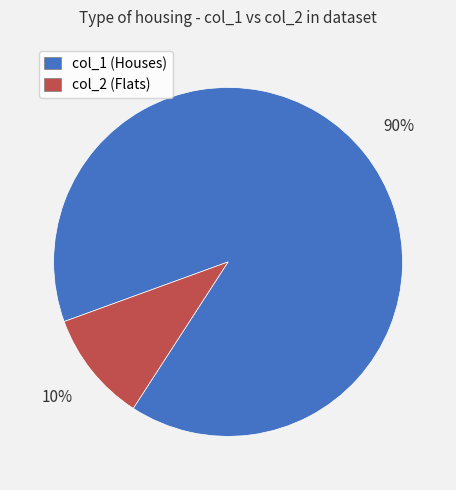

Combined, do col_2 and col_1 account for over 50%?

Yes